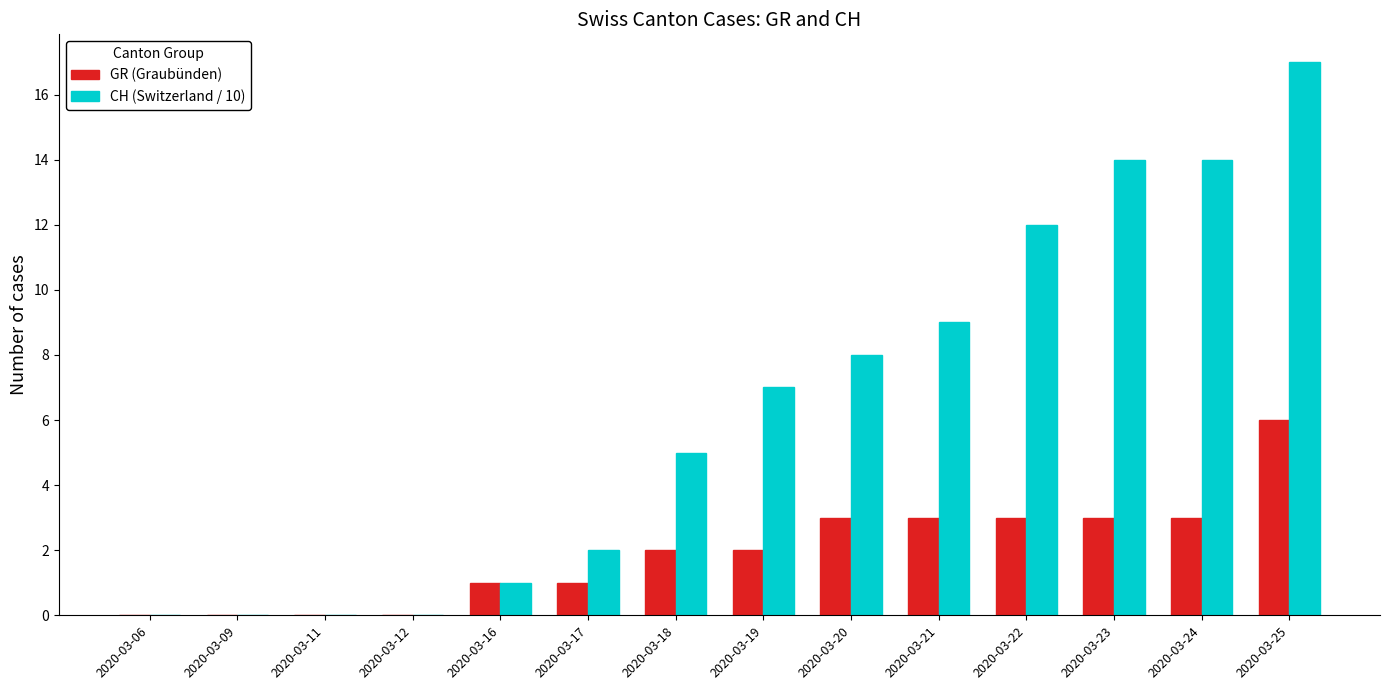

What is the sum of all CH (Switzerland / 10) values?

89